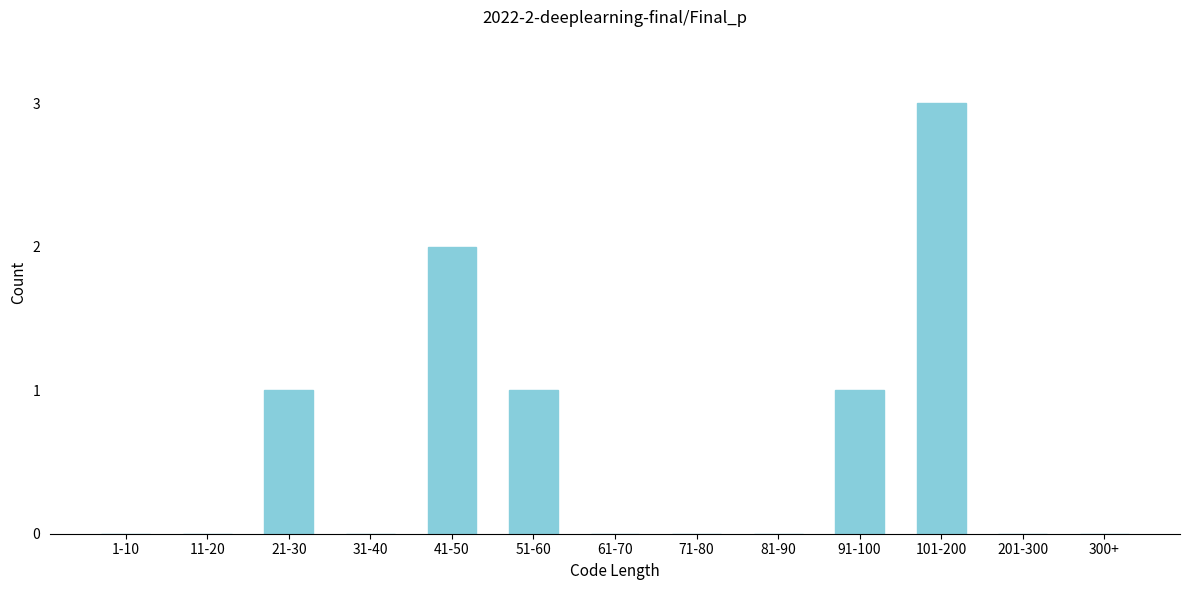

Reading left to right, transcribe all the data shown in this chart.

1-10=0	11-20=0	21-30=1	31-40=0	41-50=2	51-60=1	61-70=0	71-80=0	81-90=0	91-100=1	101-200=3	201-300=0	300+=0